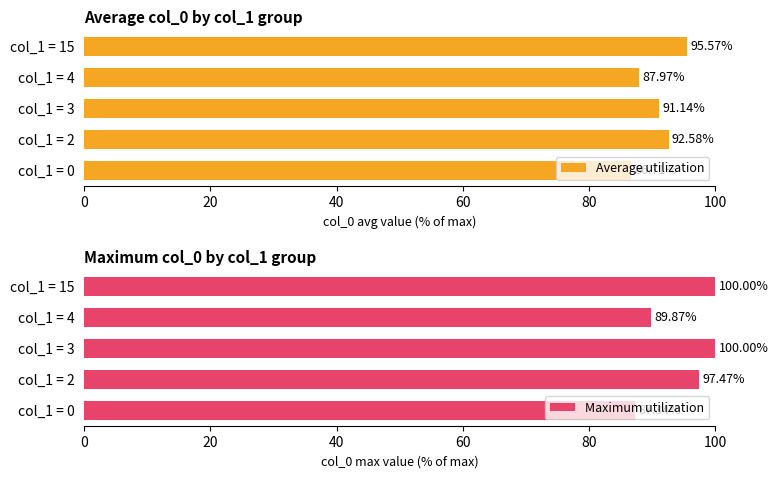

What is the difference between the Average utilization values at col_1 = 0 and col_1 = 4?

1.3